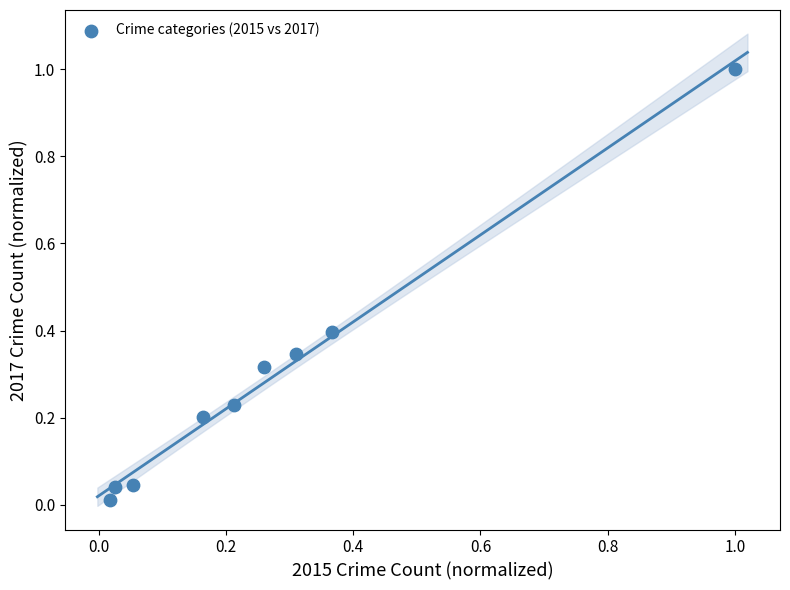

What is the range of X values (max minus min)?

1.0